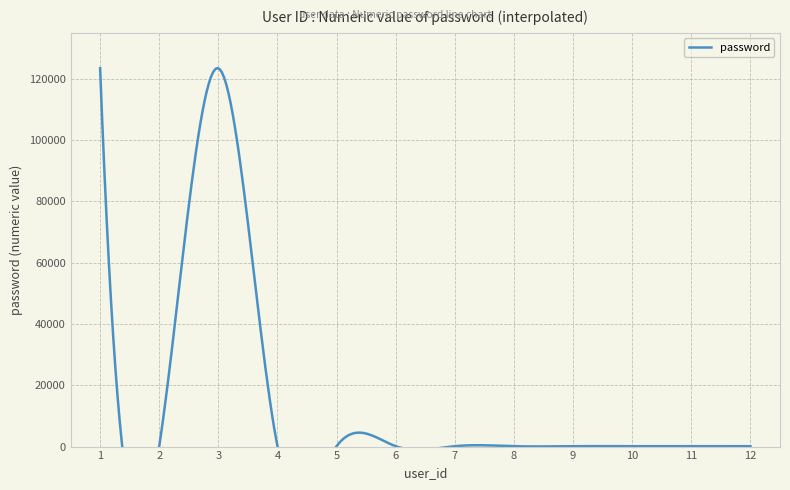

List the labels in order of value, largest first.

1, 3, 2, 4, 5, 6, 7, 8, 9, 10, 11, 12